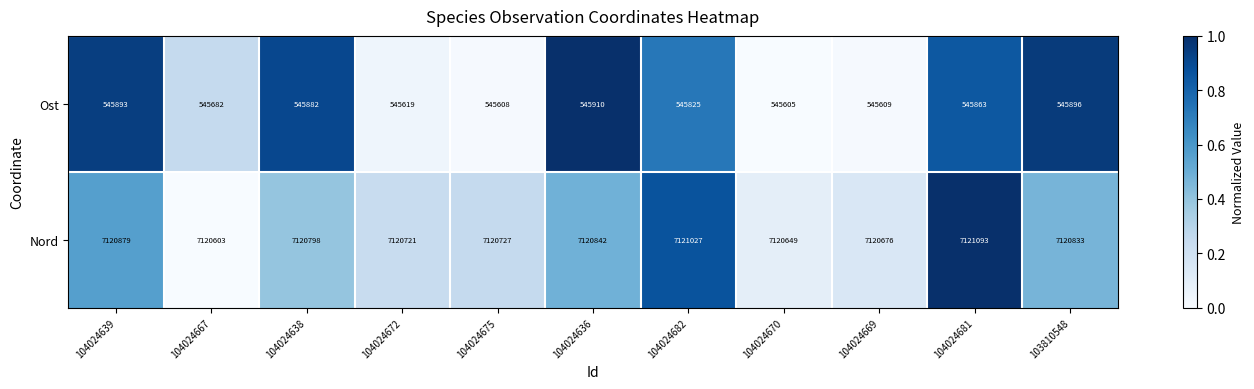

Which series changed the most between 104024638 and 104024669?

Ost